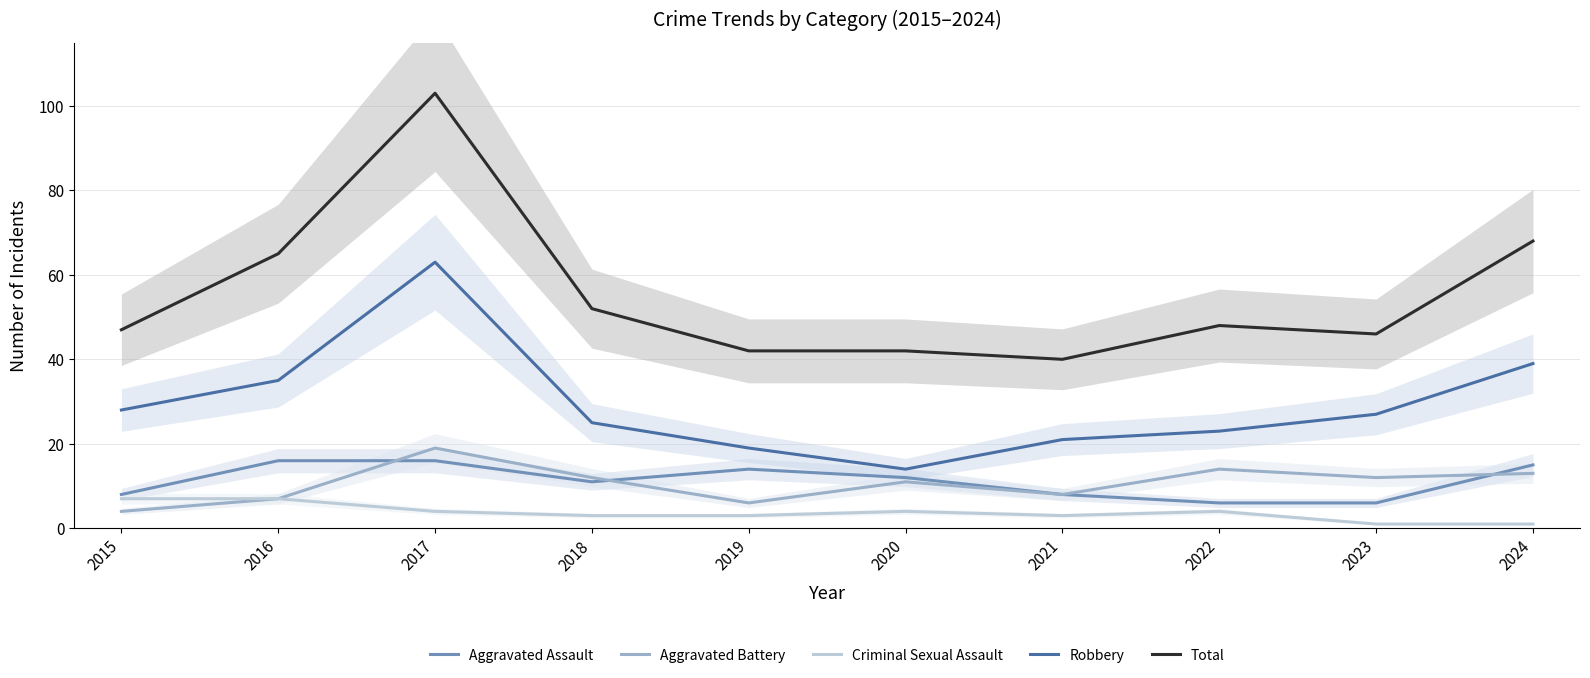

Reading left to right, what are all the values shown in this chart?

Aggravated Assault: 8	16	16	11	14	12	8	6	6	15
Aggravated Battery: 4	7	19	12	6	11	8	14	12	13
Criminal Sexual Assault: 7	7	4	3	3	4	3	4	1	1
Robbery: 28	35	63	25	19	14	21	23	27	39
Total: 47	65	103	52	42	42	40	48	46	68